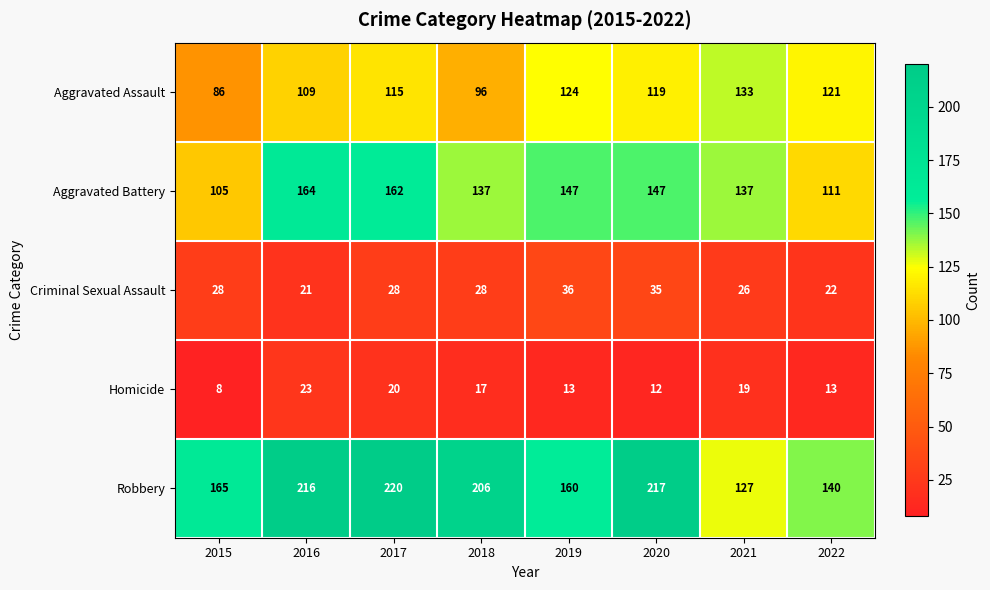

Rank the categories by Robbery value from highest to lowest.

2017, 2020, 2016, 2018, 2015, 2019, 2022, 2021